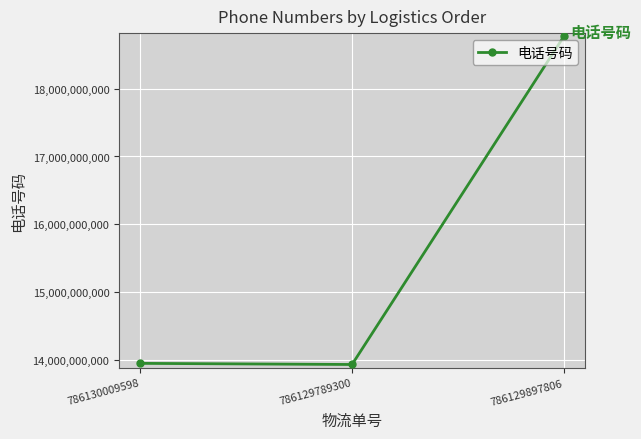

Between 786129897806 and 786129789300, which is larger?

786129897806